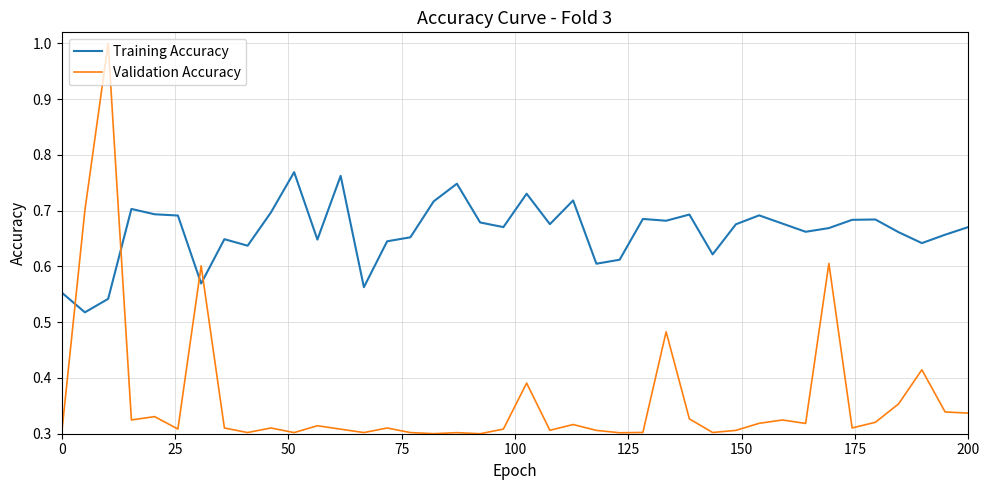

Which series has the largest range (max minus min)?

Validation Accuracy